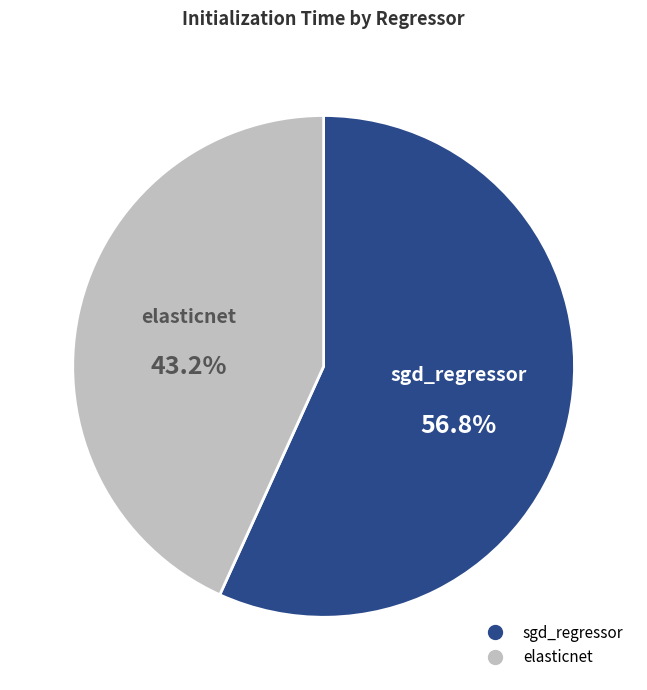

The sgd_regressor slice represents 71% of the pie. True or false?

False